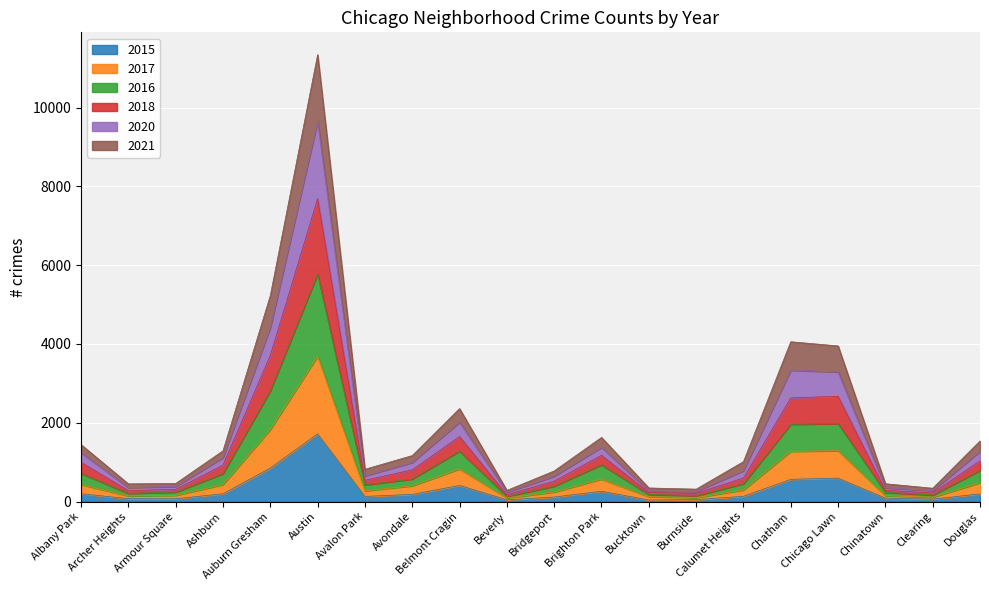

The value of 2017 at Albany Park is 255. True or false?

False